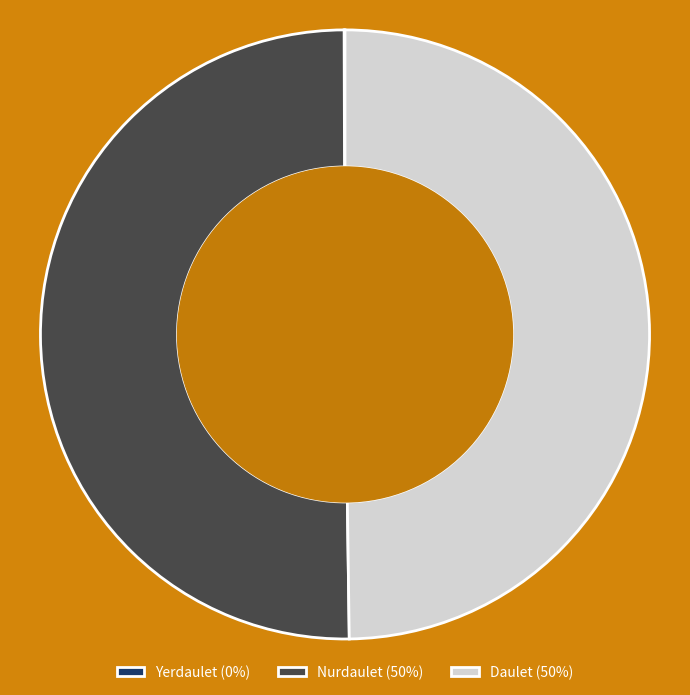

To the nearest percent, what portion does Nurdaulet represent?

50%